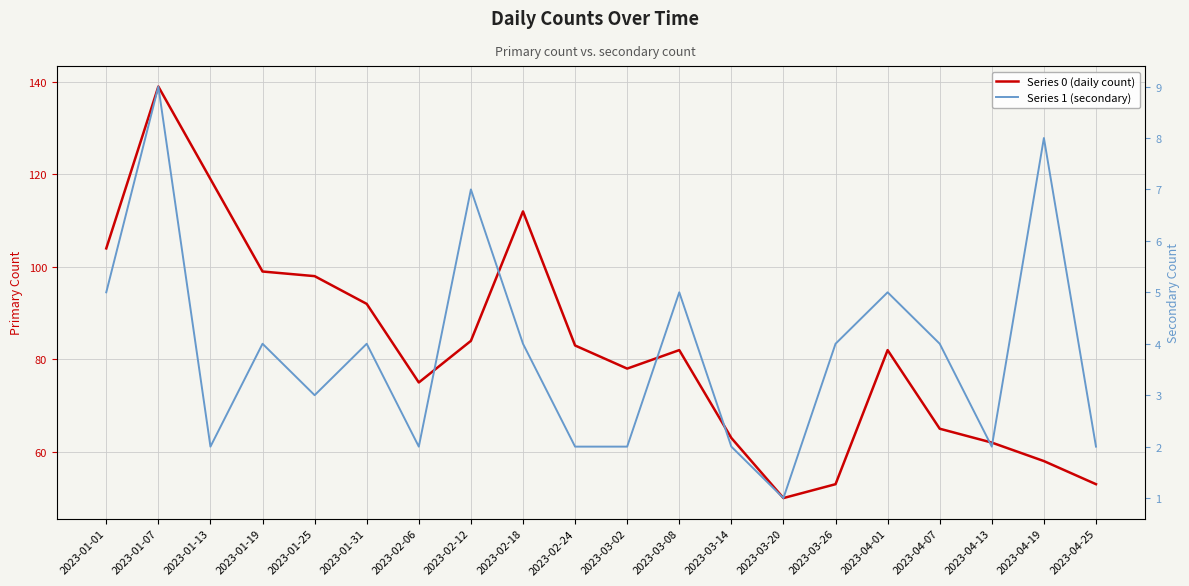

Reading left to right, list all the values displayed in this chart.

Series 0 (daily count): 2023-01-01=104	2023-01-07=139	2023-01-13=119	2023-01-19=99	2023-01-25=98	2023-01-31=92	2023-02-06=75	2023-02-12=84	2023-02-18=112	2023-02-24=83	2023-03-02=78	2023-03-08=82	2023-03-14=63	2023-03-20=50	2023-03-26=53	2023-04-01=82	2023-04-07=65	2023-04-13=62	2023-04-19=58	2023-04-25=53
Series 1 (secondary): 2023-01-01=5	2023-01-07=9	2023-01-13=2	2023-01-19=4	2023-01-25=3	2023-01-31=4	2023-02-06=2	2023-02-12=7	2023-02-18=4	2023-02-24=2	2023-03-02=2	2023-03-08=5	2023-03-14=2	2023-03-20=1	2023-03-26=4	2023-04-01=5	2023-04-07=4	2023-04-13=2	2023-04-19=8	2023-04-25=2